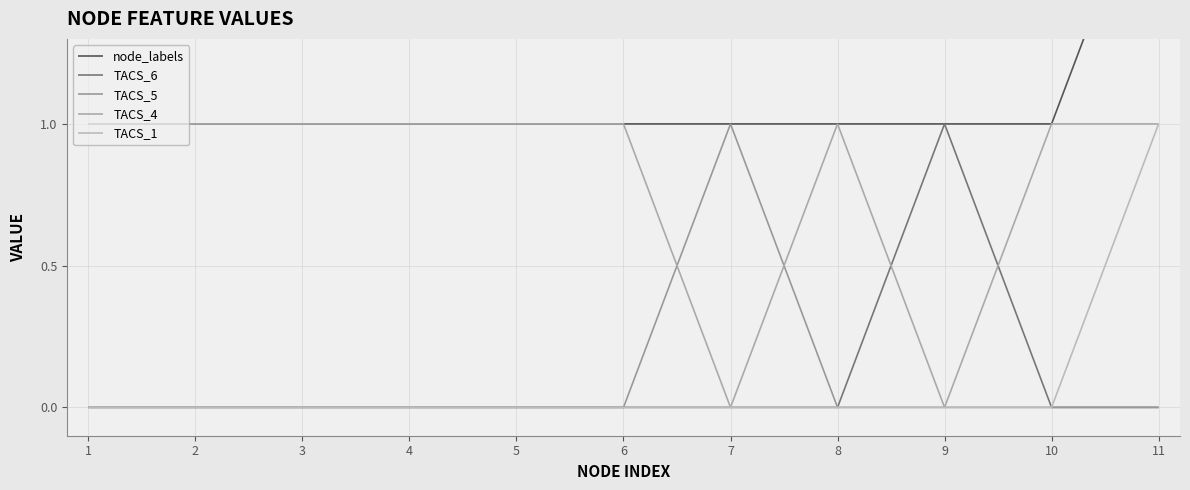

True or false: TACS_4 and node_labels intersect in this chart.

False